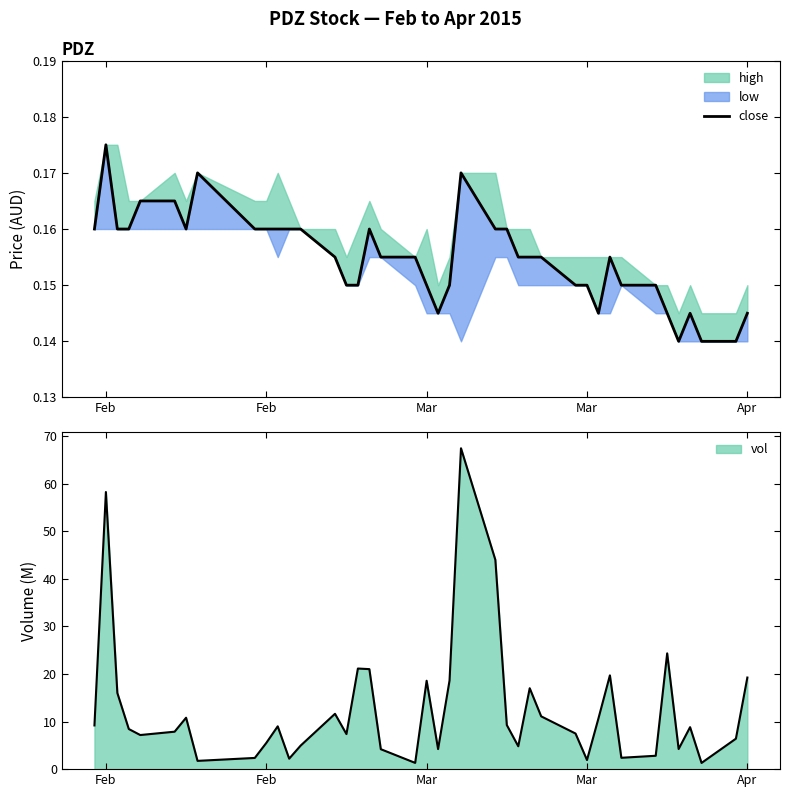

How many values are between 0 and 1?

40